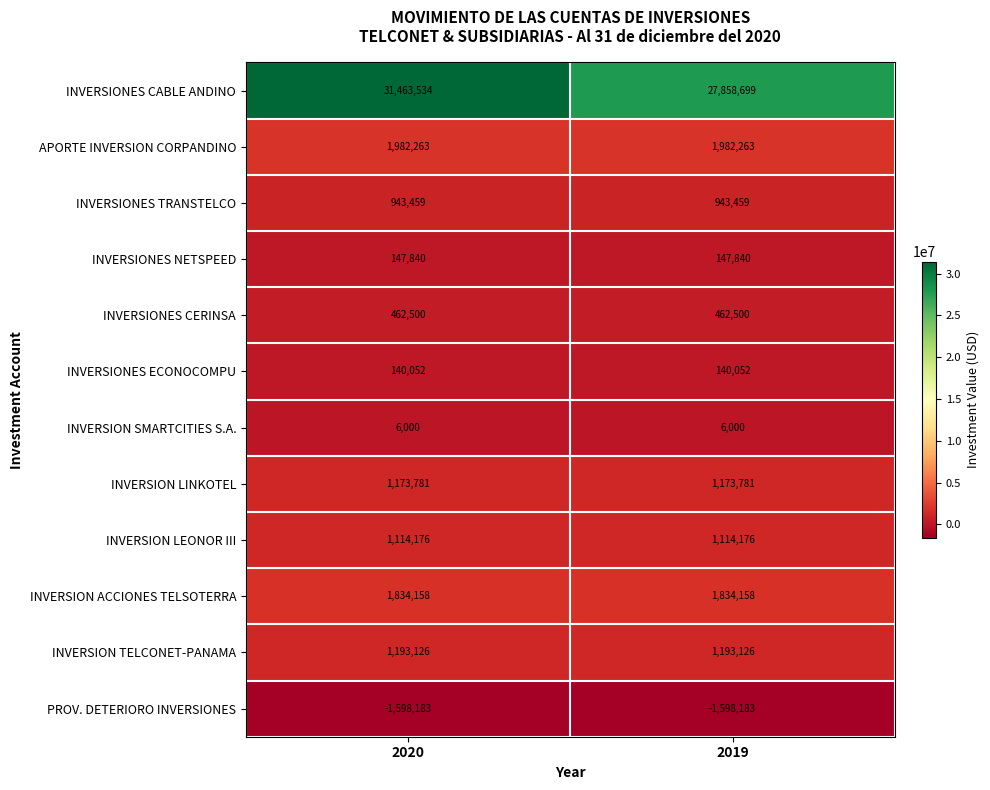

At which category is the sum across all series the highest?

2020